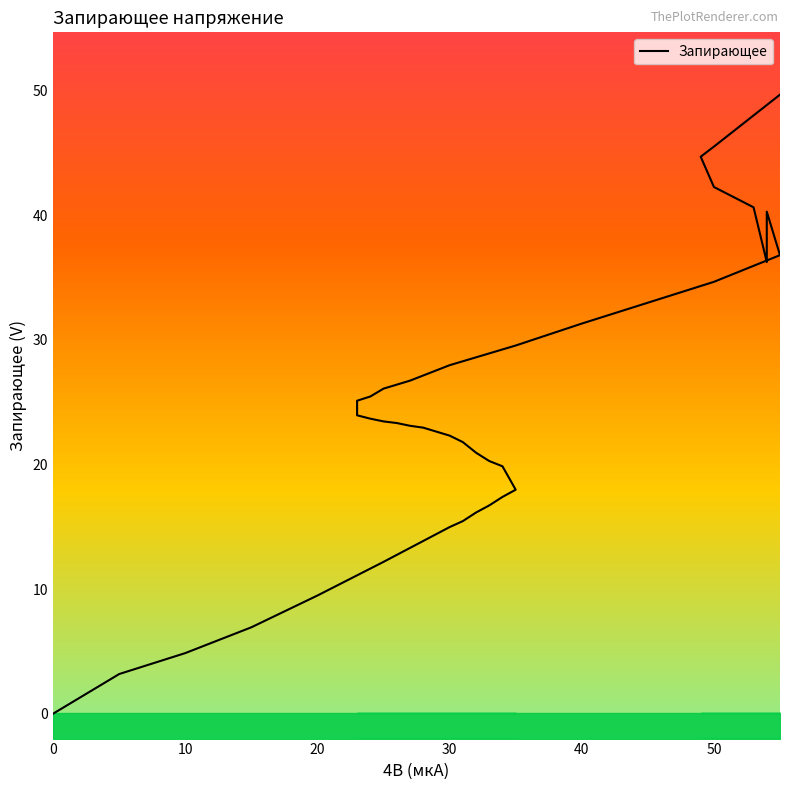

Where is the data nearest to the value 24?

23